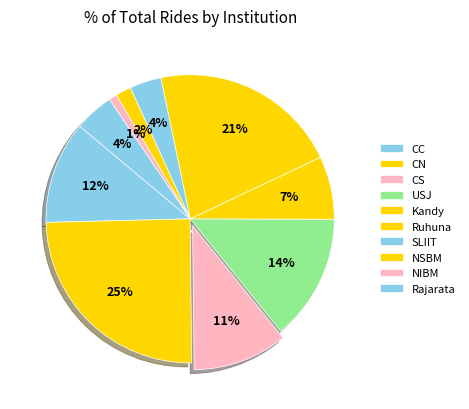

Between SLIIT and NSBM, which is larger?

SLIIT